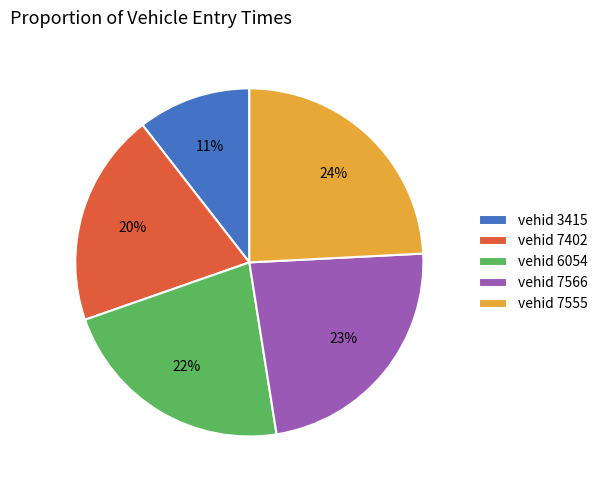

Which category has the biggest portion of the pie?

vehid 7555